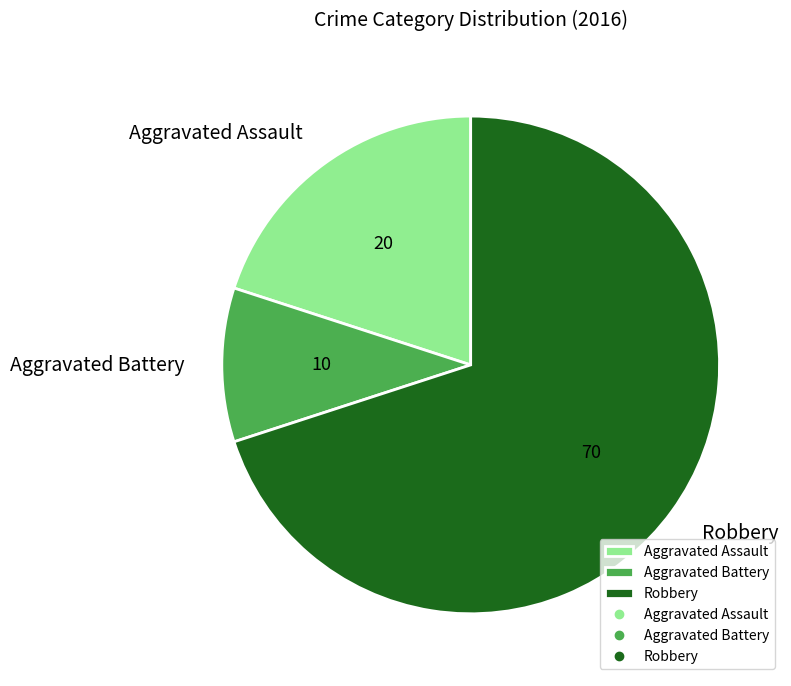

Which slice is the smallest?

Aggravated Battery